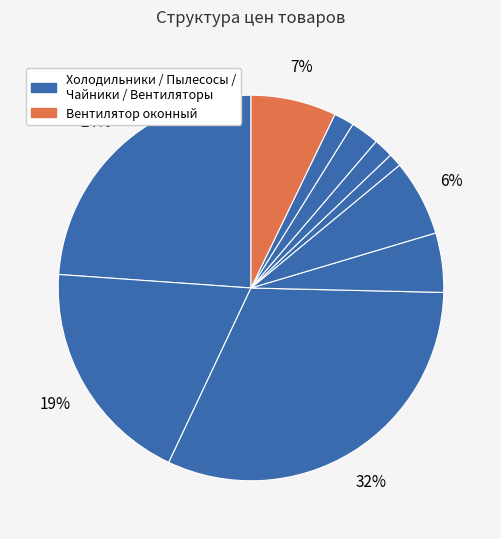

Does any single category account for the majority?

No